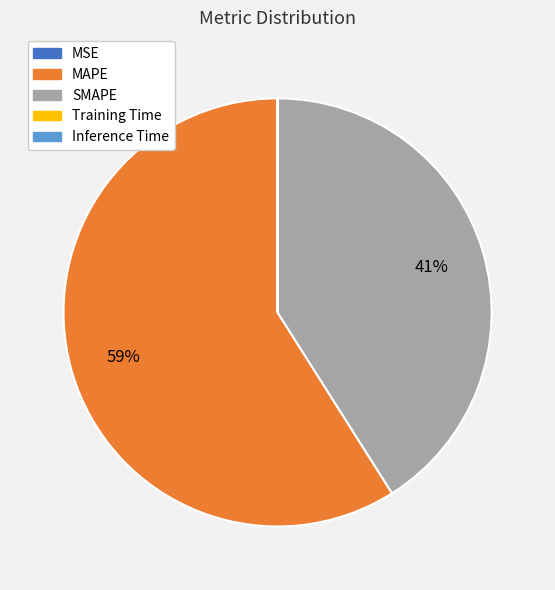

Which slice represents more than half of the pie?

MAPE